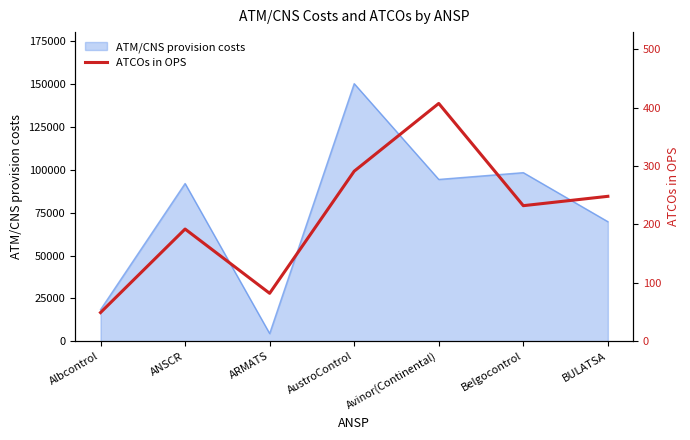

The ATM/CNS provision costs series shows 4480 at ARMATS. True or false?

True